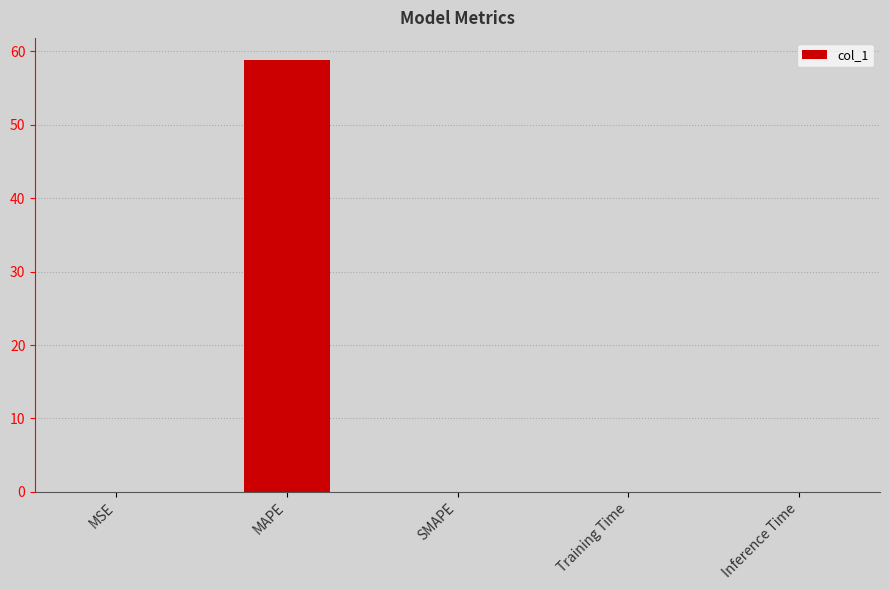

True or false: the data shows 0.0 at Inference Time.

True